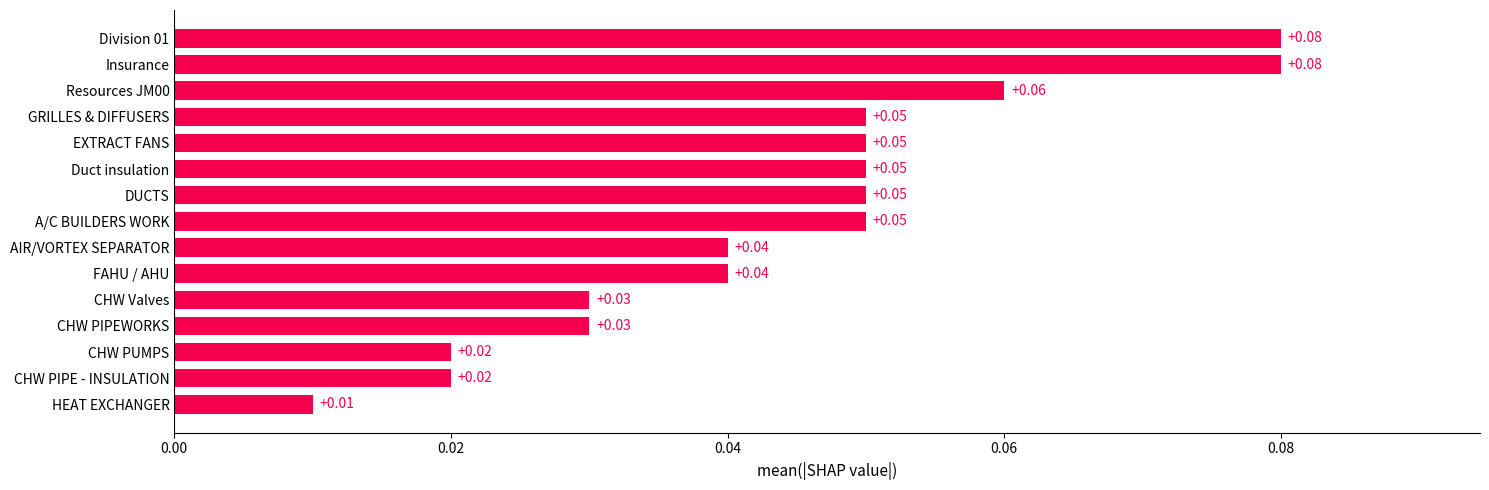

What is the sum of all values?

0.7